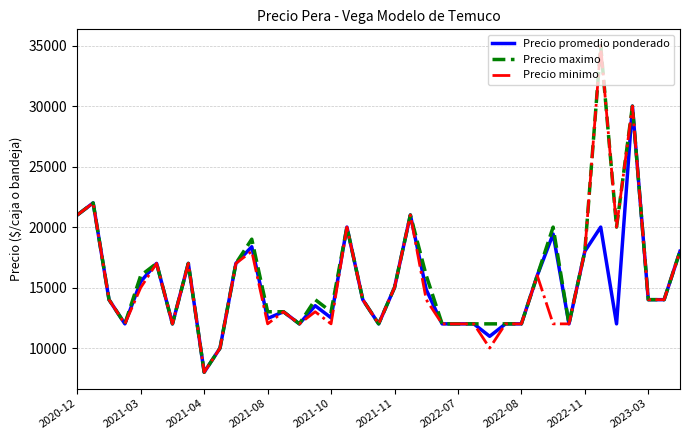

What is the smallest value displayed?

8000